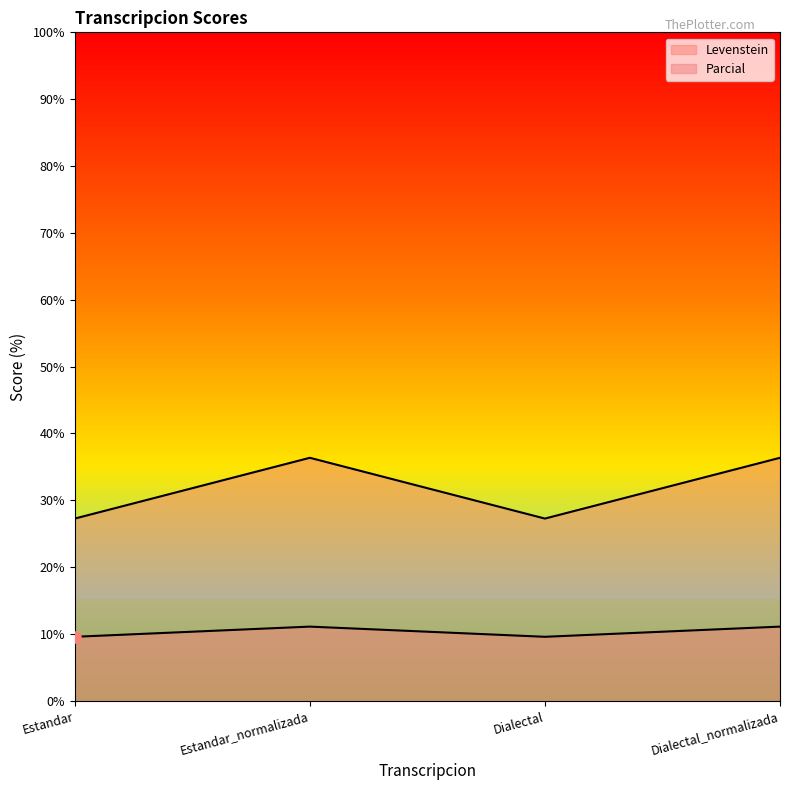

What is the label of the 1st point from the left?

Estandar